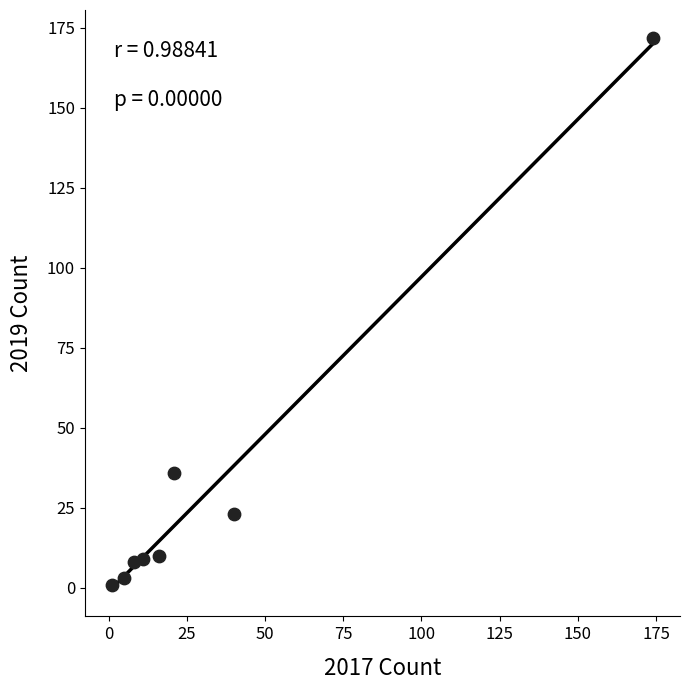

What is the range of X values (max minus min)?

173